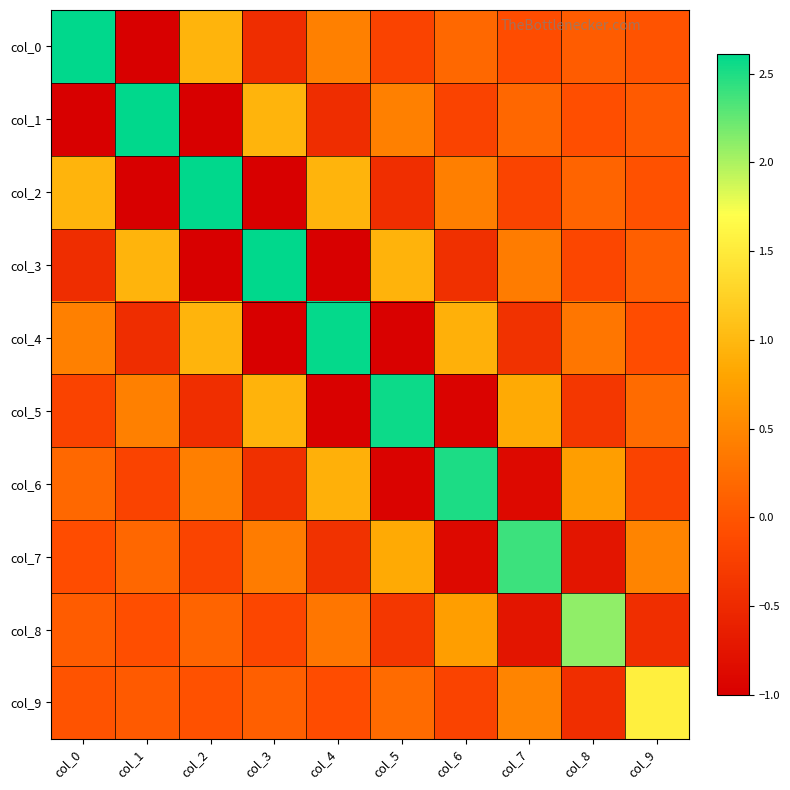

Which has a higher value, col_7 or col_0?

col_0